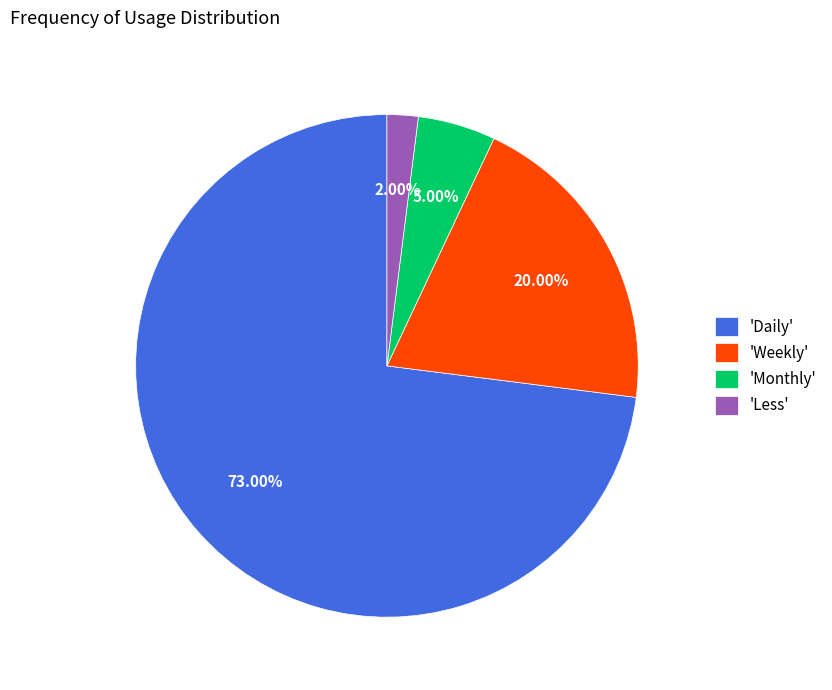

Is there a majority slice in this chart?

Yes